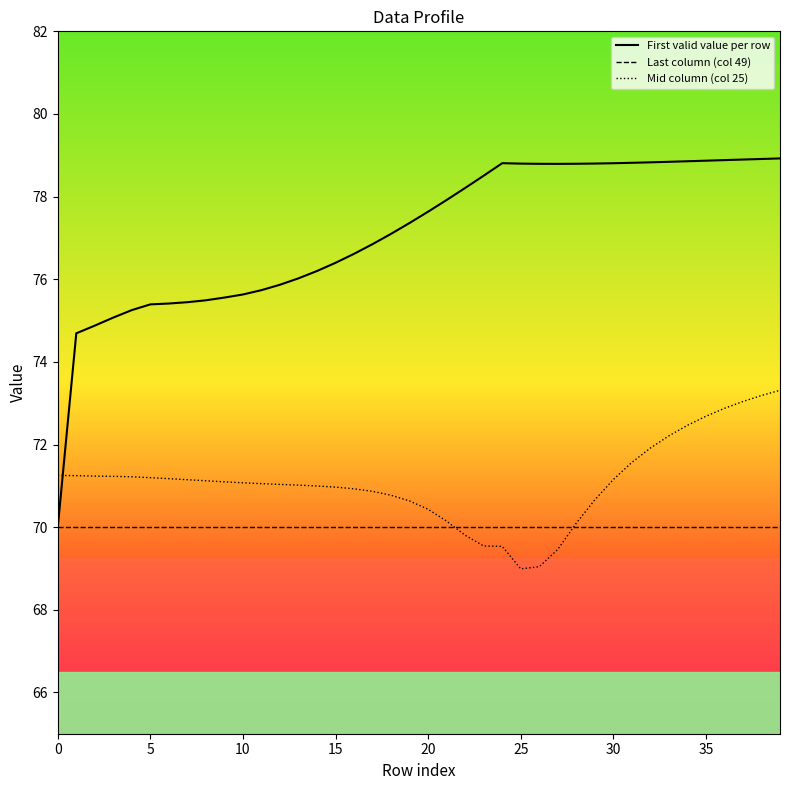

Does the chart have visible grid lines?

No